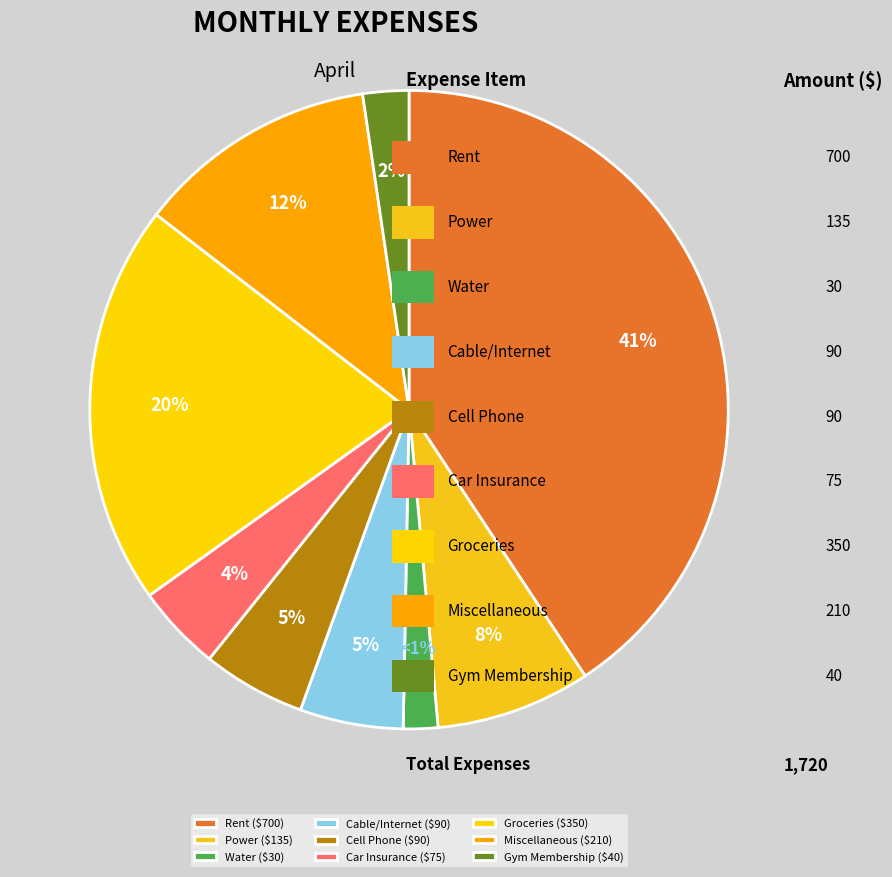

Between Gym Membership and Rent, which is larger?

Rent